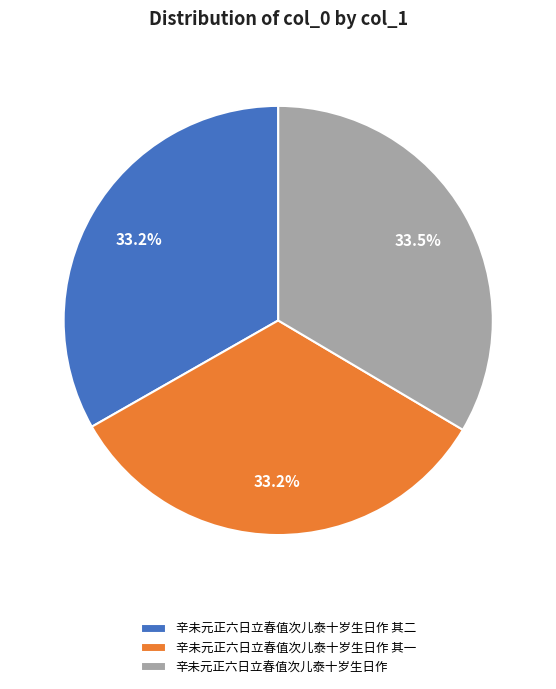

Is there any slice that represents more than half of the pie?

No